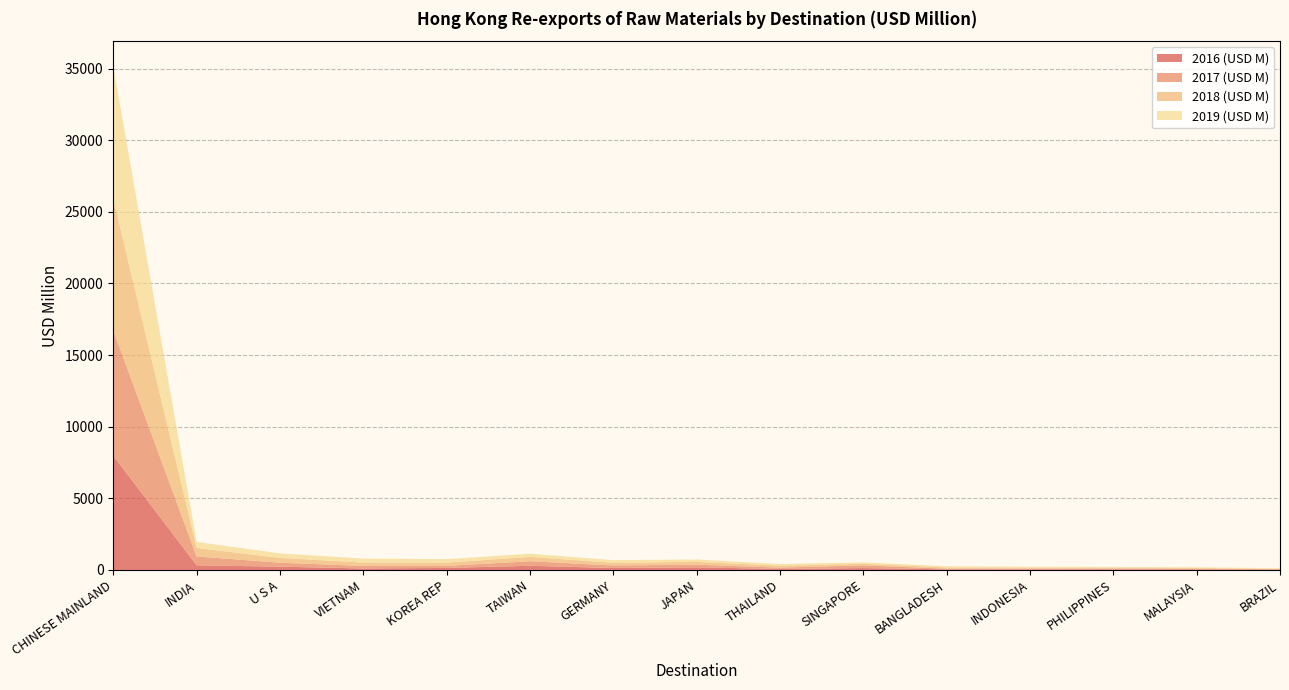

Reading left to right, transcribe all the data shown in this chart.

2016 (USD M): CHINESE MAINLAND=7971.4	INDIA=323.5	U S A=230.3	VIETNAM=105.3	KOREA REP=143.0	TAIWAN=292.3	GERMANY=136.9	JAPAN=186.6	THAILAND=68.1	SINGAPORE=133.7	BANGLADESH=41.1	INDONESIA=39.5	PHILIPPINES=41.8	MALAYSIA=35.0	BRAZIL=19.9
2017 (USD M): CHINESE MAINLAND=8747.2	INDIA=620.4	U S A=275.5	VIETNAM=173.8	KOREA REP=140.0	TAIWAN=318.4	GERMANY=176.5	JAPAN=182.2	THAILAND=97.0	SINGAPORE=184.2	BANGLADESH=50.9	INDONESIA=58.9	PHILIPPINES=59.9	MALAYSIA=48.2	BRAZIL=30.7
2018 (USD M): CHINESE MAINLAND=9190.3	INDIA=591.2	U S A=336.3	VIETNAM=235.2	KOREA REP=228.4	TAIWAN=300.3	GERMANY=185.9	JAPAN=194.9	THAILAND=132.1	SINGAPORE=114.9	BANGLADESH=83.0	INDONESIA=65.6	PHILIPPINES=57.9	MALAYSIA=54.2	BRAZIL=28.8
2019 (USD M): CHINESE MAINLAND=9242.5	INDIA=419.7	U S A=314.7	VIETNAM=281.9	KOREA REP=243.6	TAIWAN=221.4	GERMANY=187.0	JAPAN=165.5	THAILAND=115.6	SINGAPORE=91.4	BANGLADESH=87.7	INDONESIA=63.8	PHILIPPINES=53.2	MALAYSIA=48.6	BRAZIL=41.9